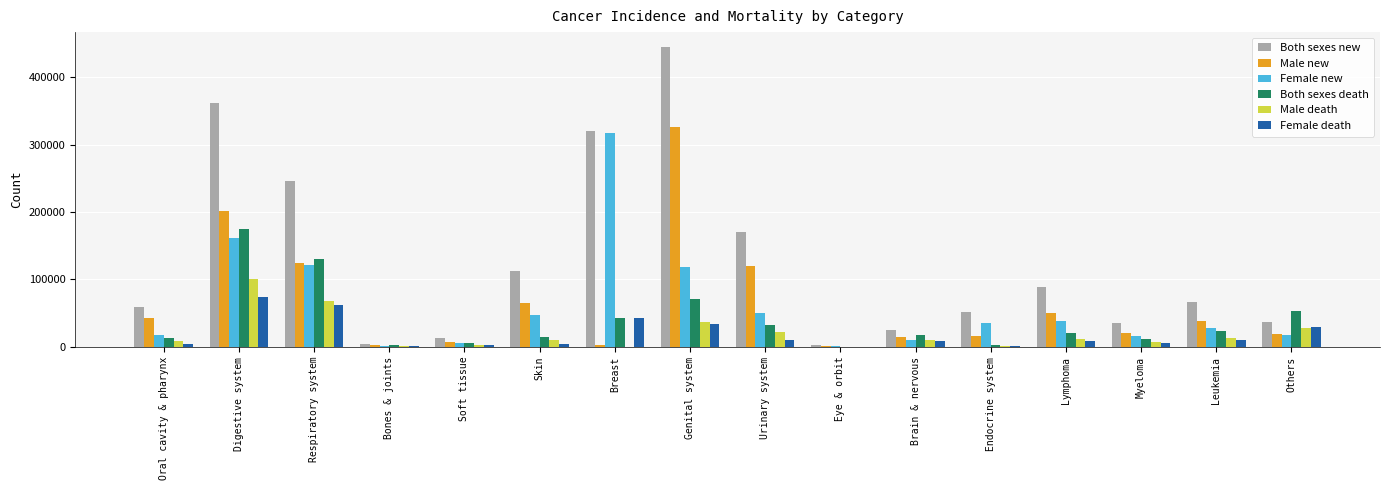

What is the average value of the Female death series?

18628